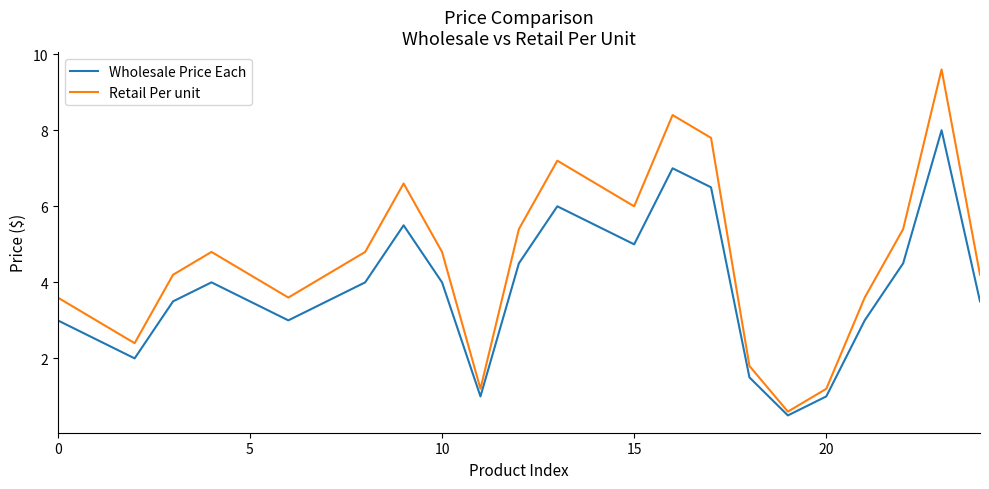

Which series has the largest total across all categories?

Retail Per unit